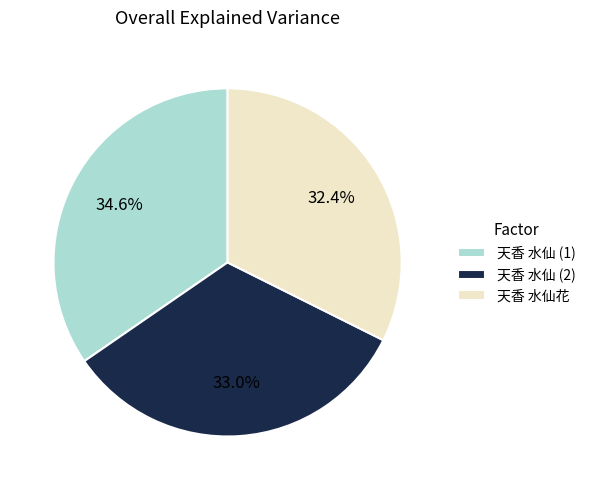

Combined, do 天香 水仙花 and 天香 水仙 (2) account for over 50%?

Yes